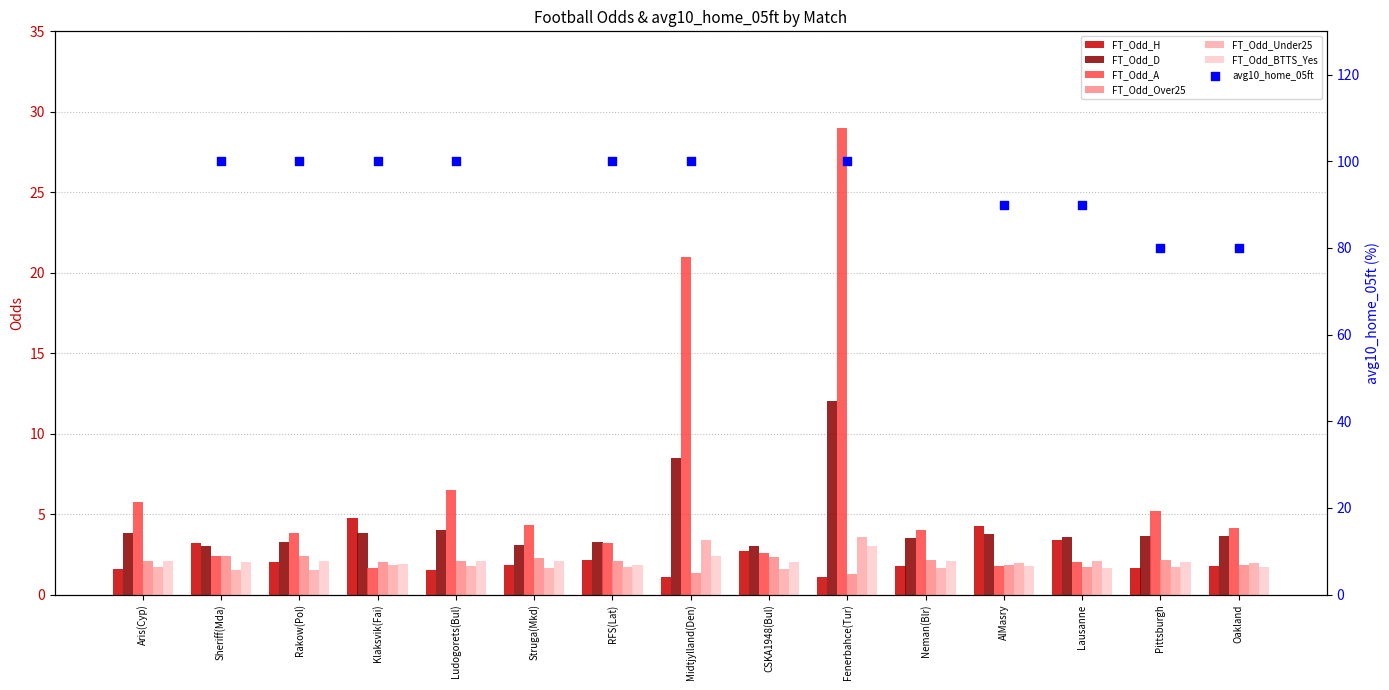

Which series has the largest Y range (max minus min)?

FT_Odd_A